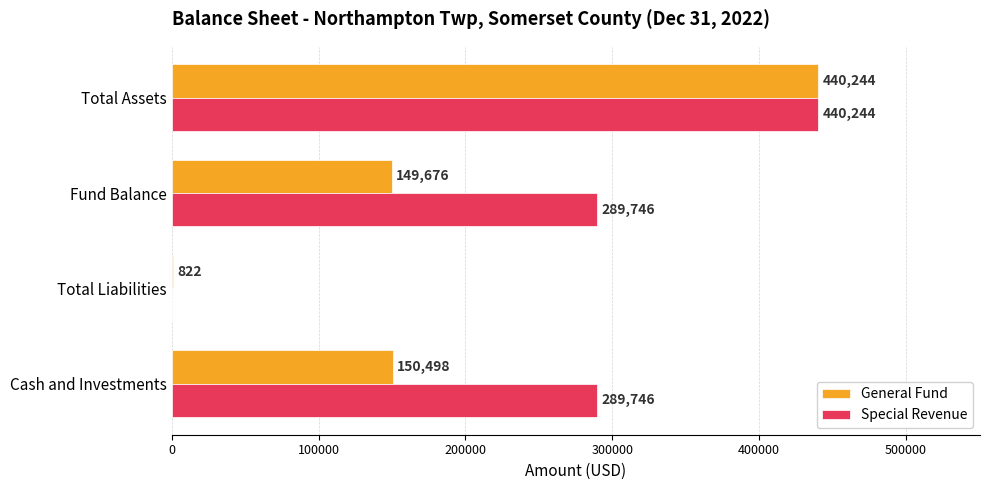

Count the number of categories in the chart.

4